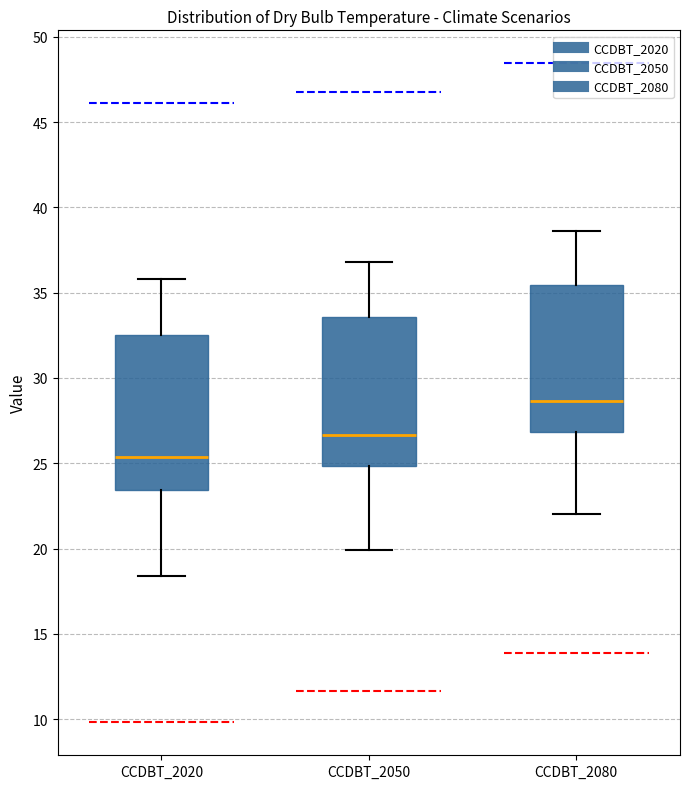

Reading left to right, transcribe this box plot: for each box, give where its median line is, the range the box spans, and where its two whiskers end, as read against the y-axis. The values are not printed on the chart, so give them approximately, as read against the axis.

CCDBT_2020: median 25.5, box 23.5 to 32.5, whiskers 18.5 to 36.0
CCDBT_2050: median 26.5, box 25.0 to 33.5, whiskers 20.0 to 37.0
CCDBT_2080: median 28.5, box 27.0 to 35.5, whiskers 22.0 to 38.5